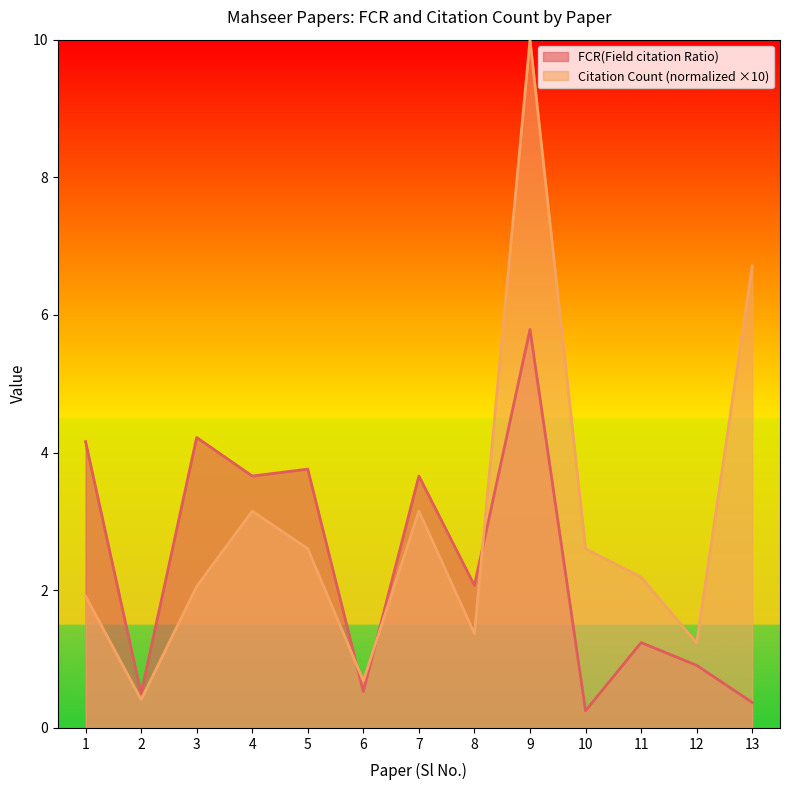

What is the total value across all series at 3?

6.3